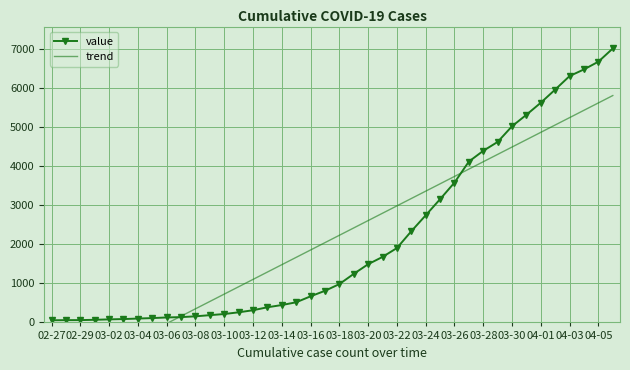

What is the difference between the value values at 02-29 and 03-20?

1433